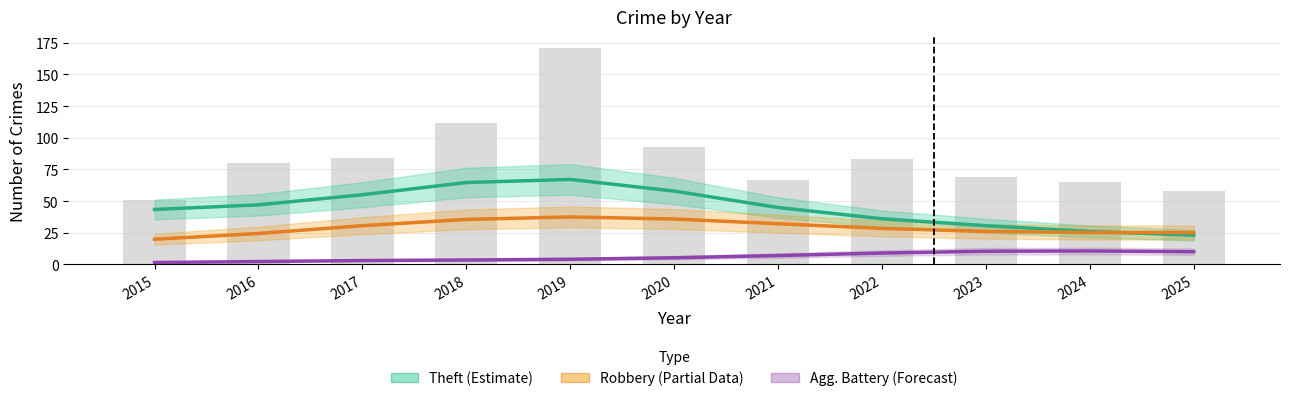

What is the total value across all series at 2017?

88.7